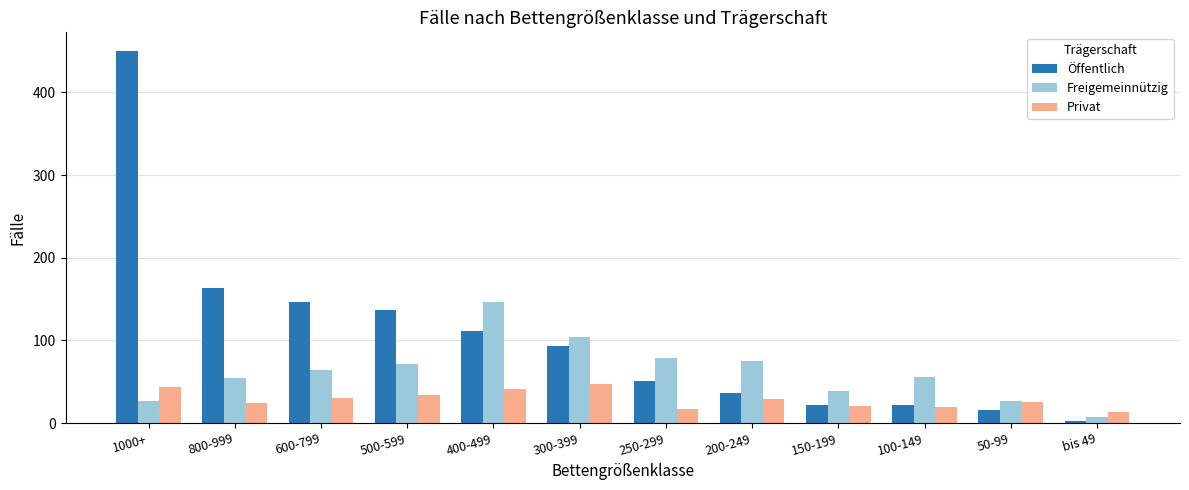

How many data points in Privat are less than 29?

6